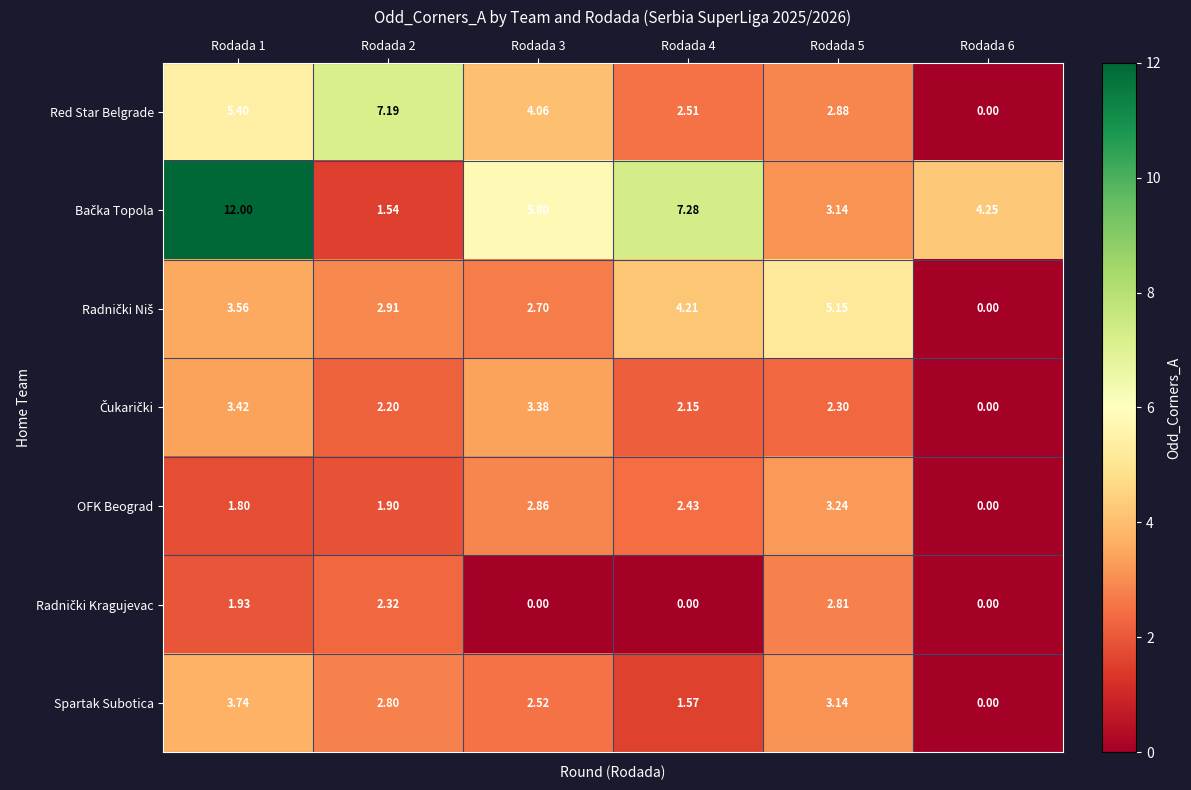

At how many categories does at least one series exceed 2?

6